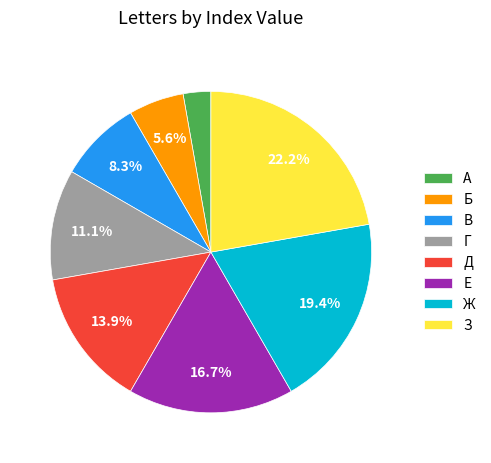

Between Г and З, which is larger?

З